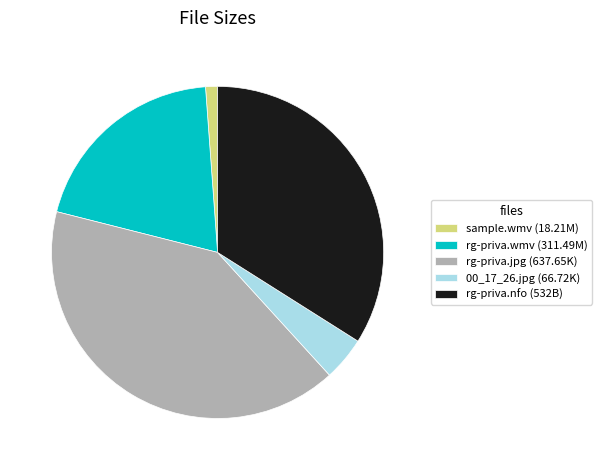

True or false: rg-priva.wmv (311.49M) accounts for 20% of the total.

True